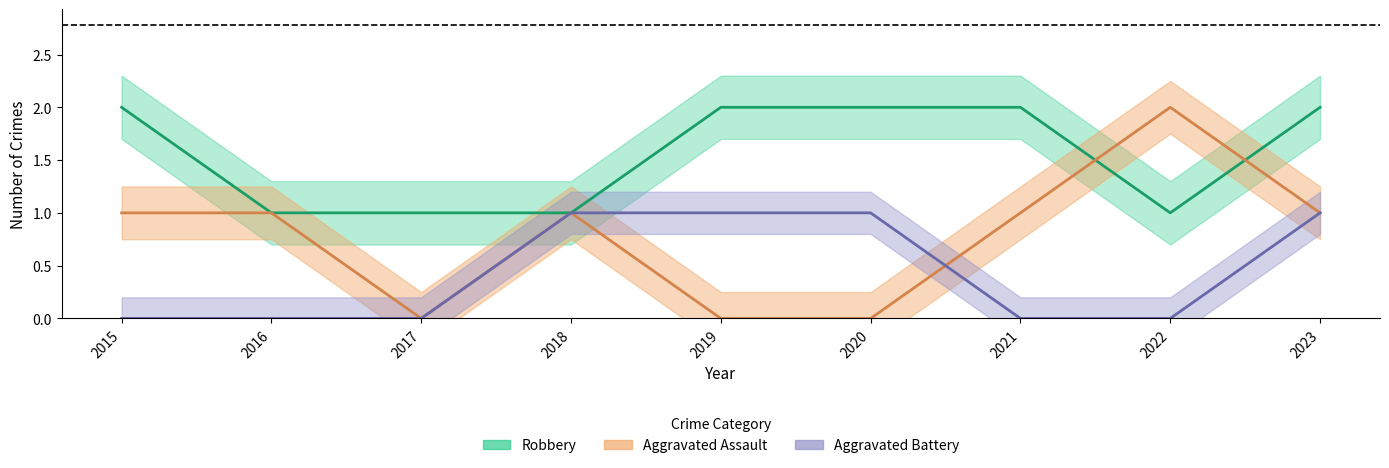

What are all the series names shown in the legend?

Aggravated Assault, Aggravated Battery, Robbery